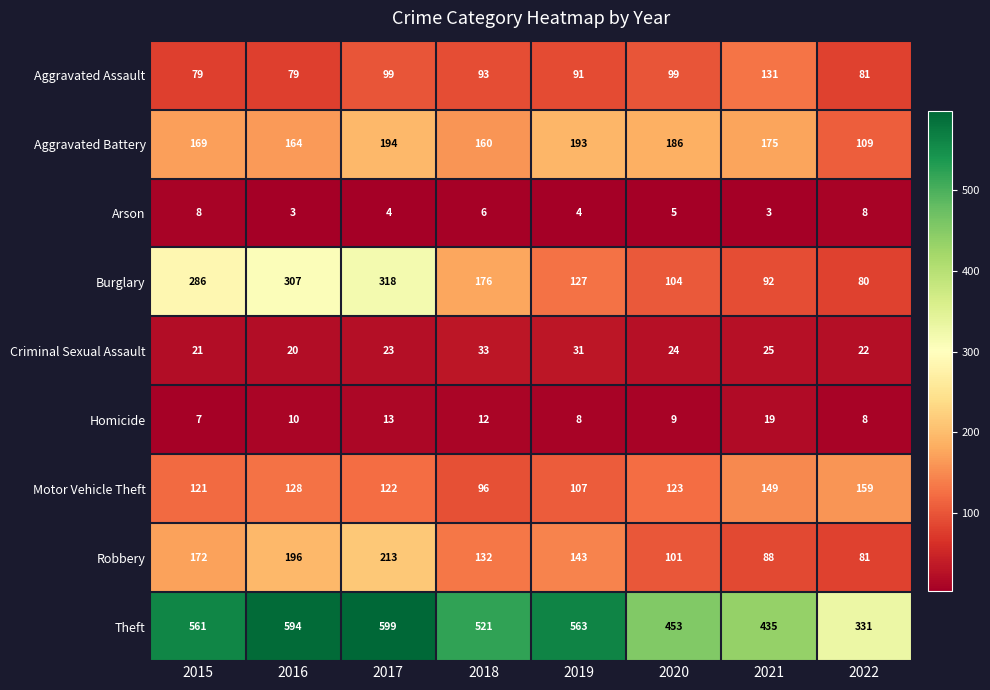

What is the minimum value for Aggravated Assault?

79